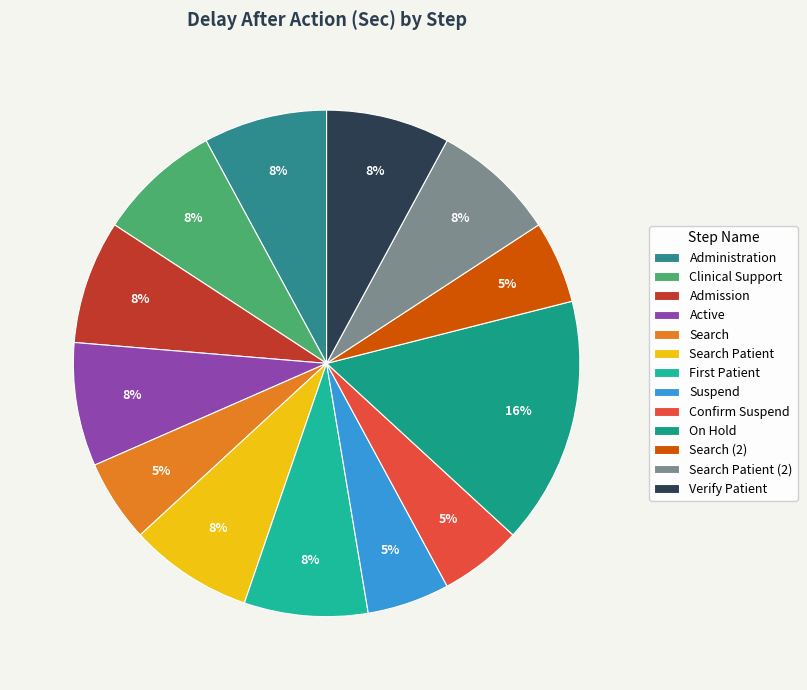

How many slices are in this pie chart?

13